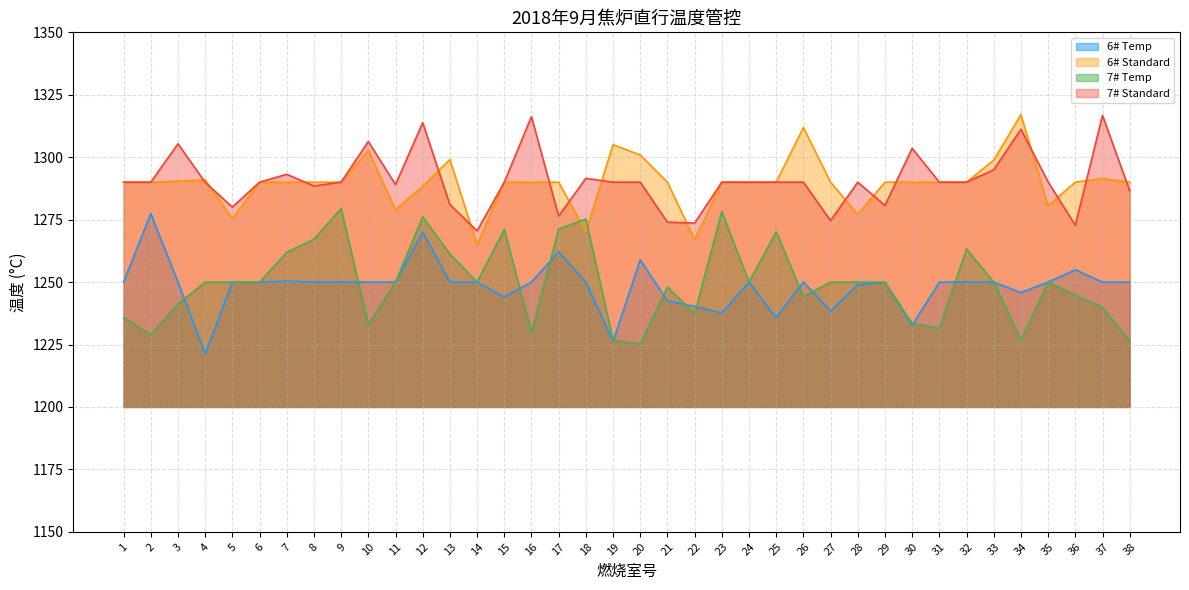

How many lines are shown in the chart?

4